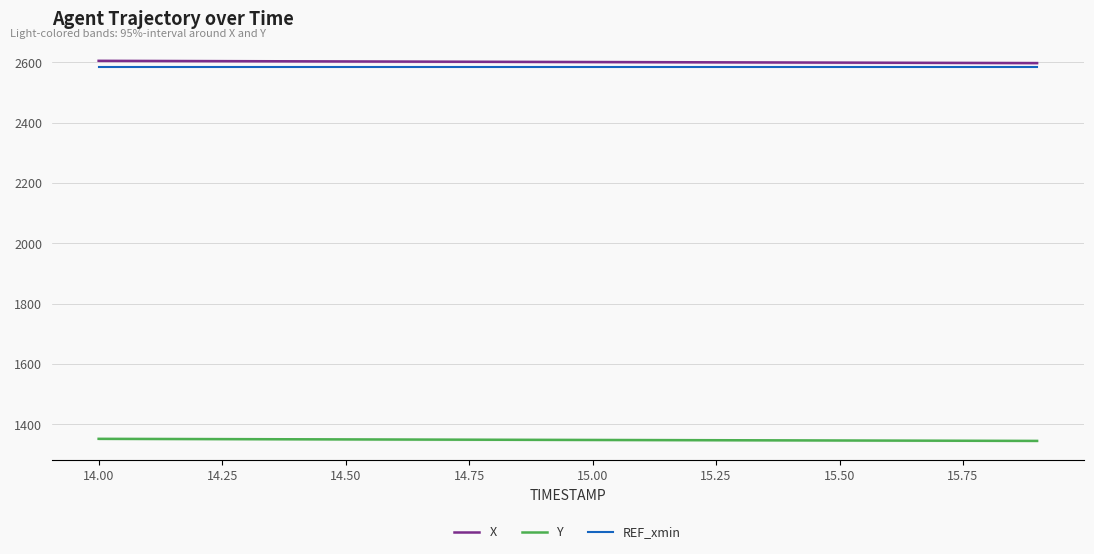

True or false: Y and REF_xmin intersect in this chart.

False